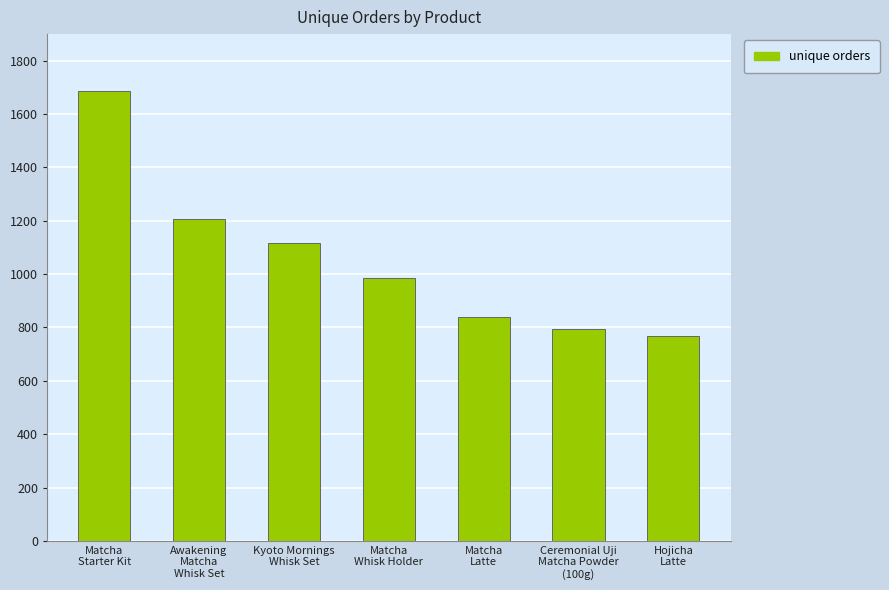

Rank the categories by value from highest to lowest.

Matcha
Starter Kit, Awakening
Matcha
Whisk Set, Kyoto Mornings
Whisk Set, Matcha
Whisk Holder, Matcha
Latte, Ceremonial Uji
Matcha Powder
(100g), Hojicha
Latte